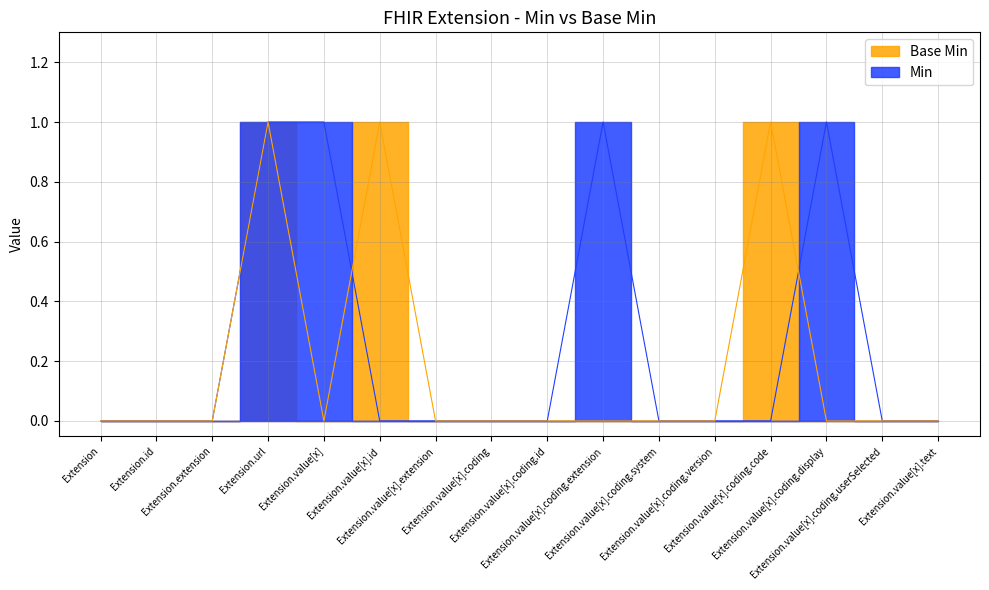

The value of Base Min at Extension.value[x].extension is 0. True or false?

False